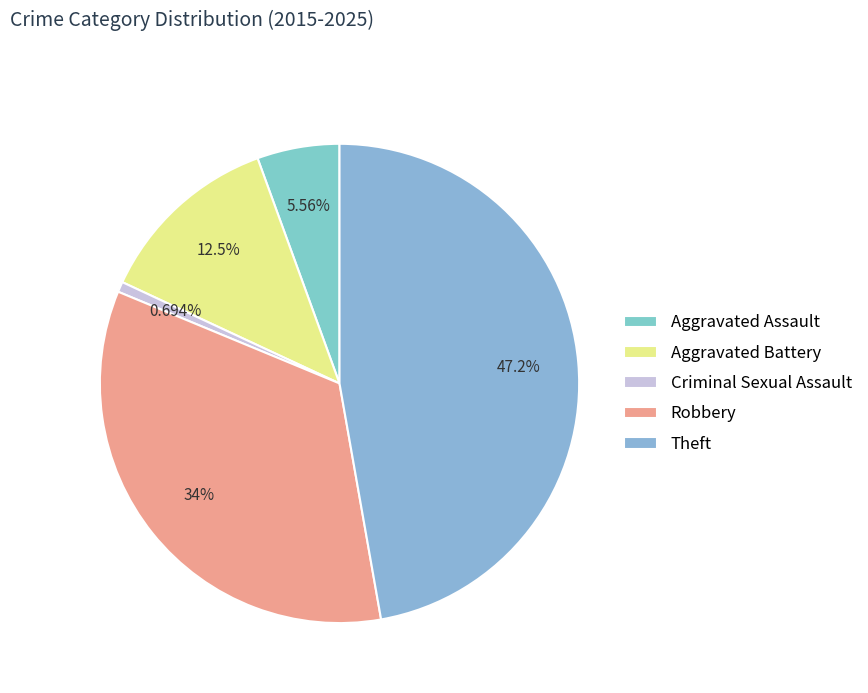

Rank the categories by value from lowest to highest.

Criminal Sexual Assault, Aggravated Assault, Aggravated Battery, Robbery, Theft